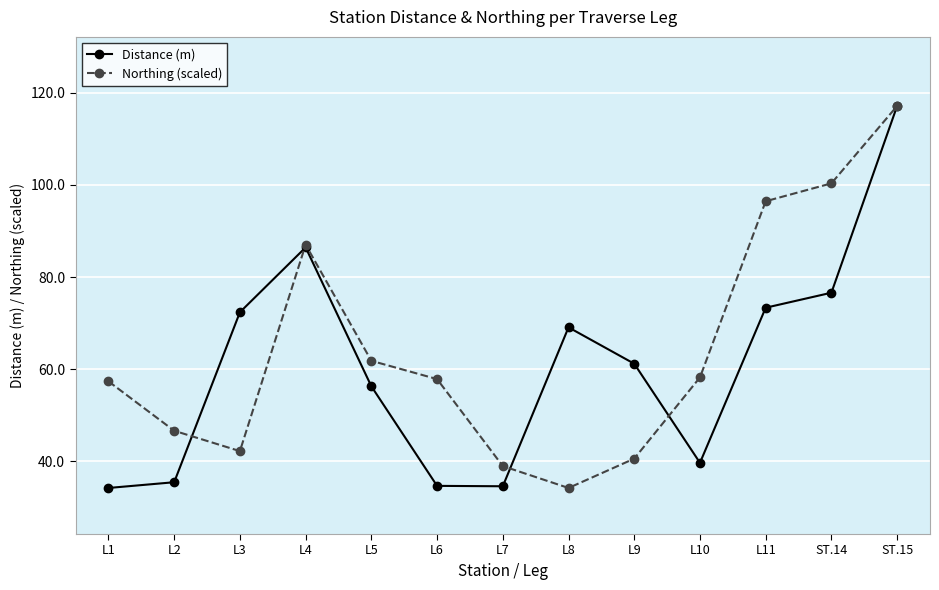

What is the difference between the maximum and second lowest values in the Distance (m) series?

82.6